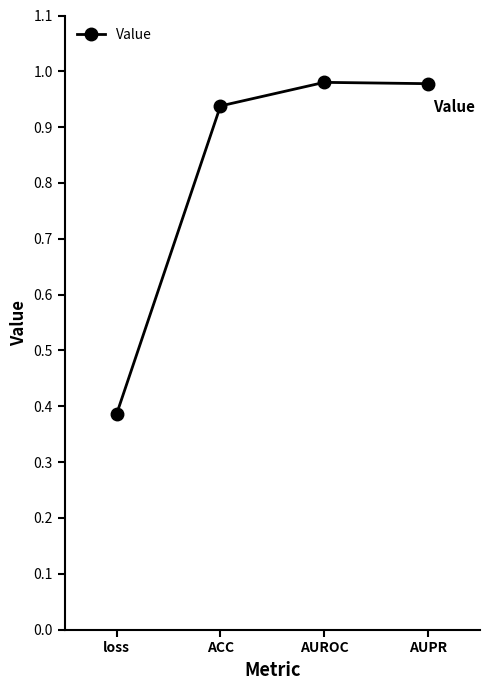

The chart shows a value of 1.4 at ACC. True or false?

False